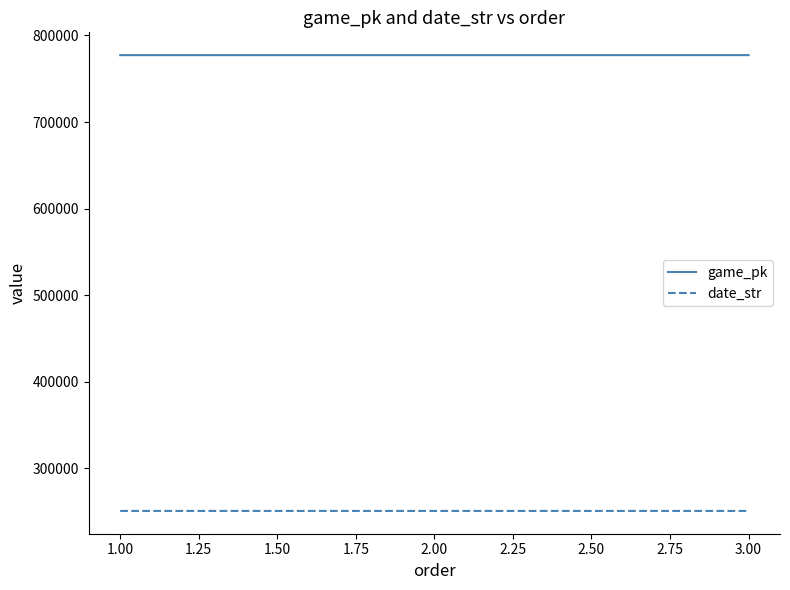

At which label is game_pk closest to 777263?

2.00